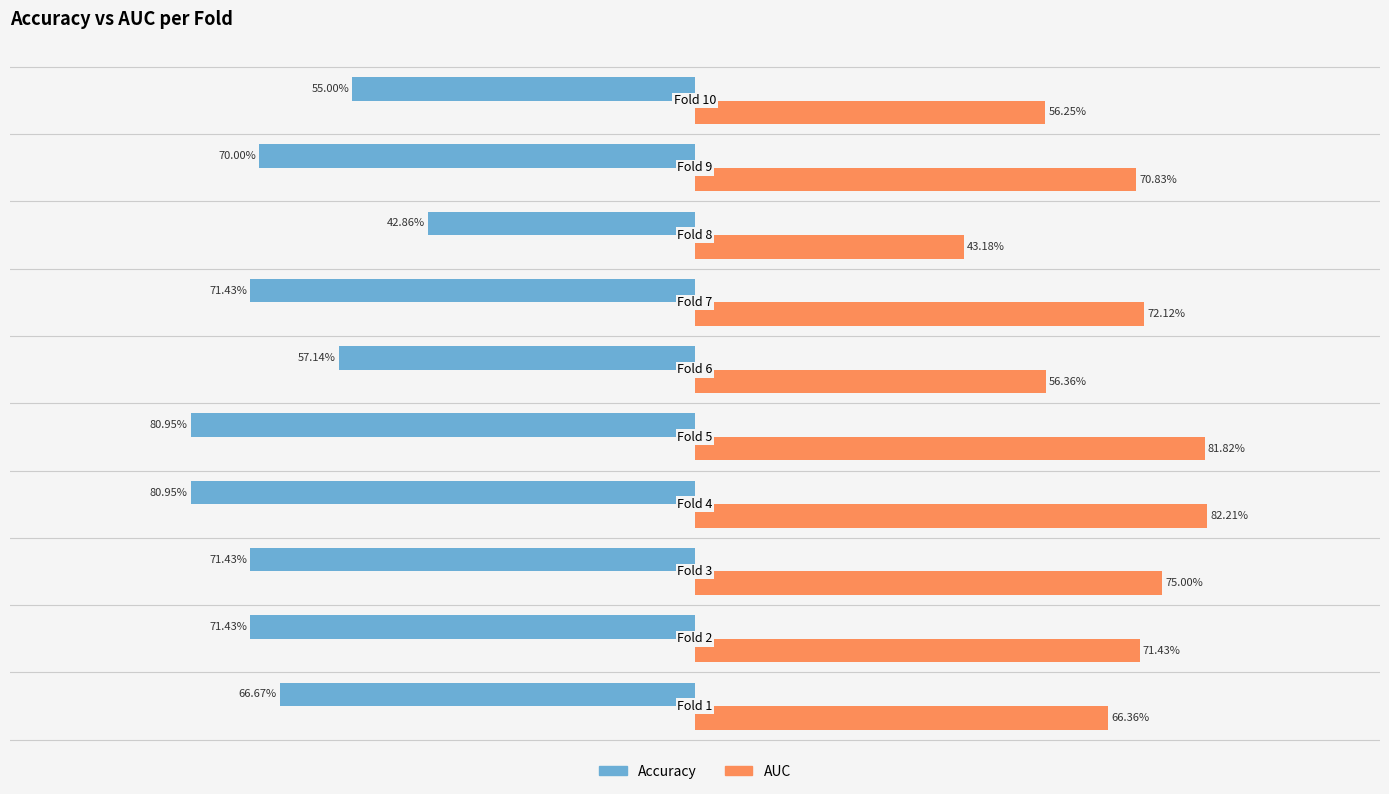

The accuracy series shows -0.3 at 0.50. True or false?

False